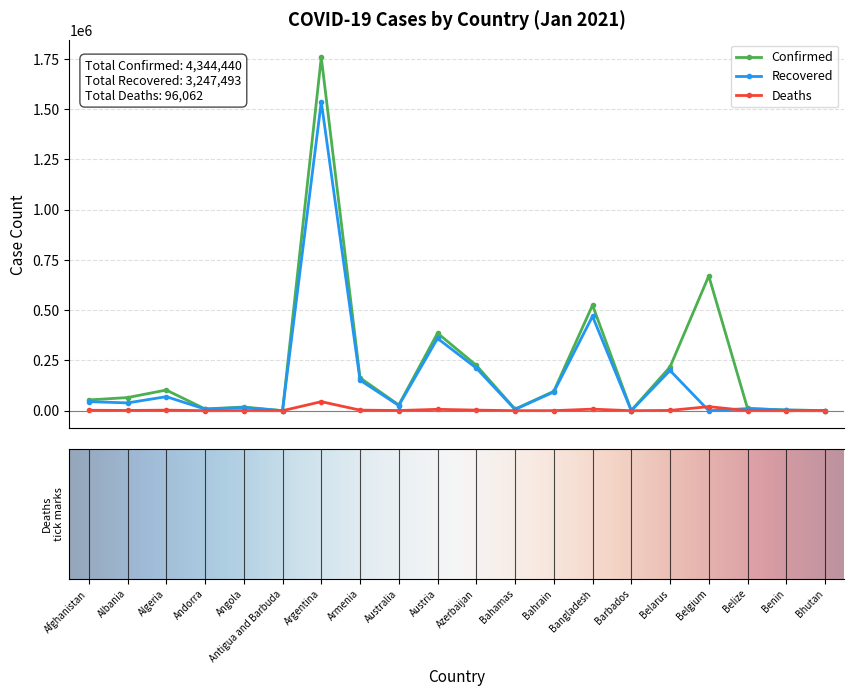

List the series in order of their peak value, lowest first.

Deaths, Recovered, Confirmed